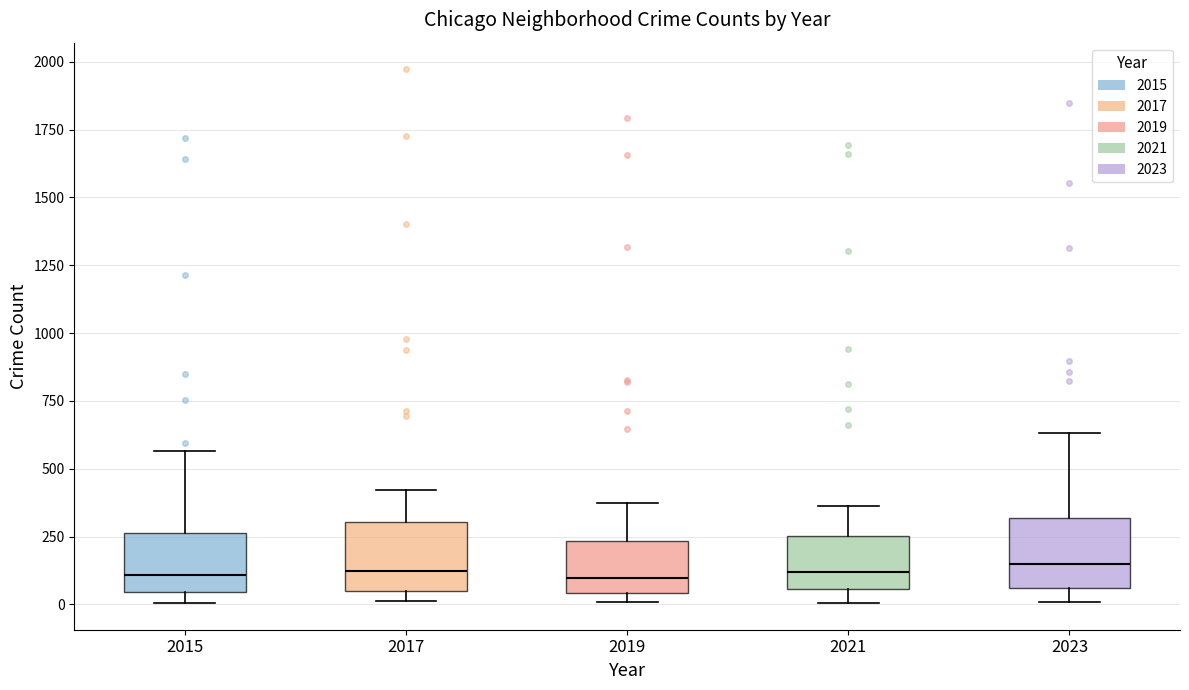

Where does the upper whisker of the box at x = 2021 end on the y-axis? The values are not printed on the chart, so give them approximately, as read against the axis.

350